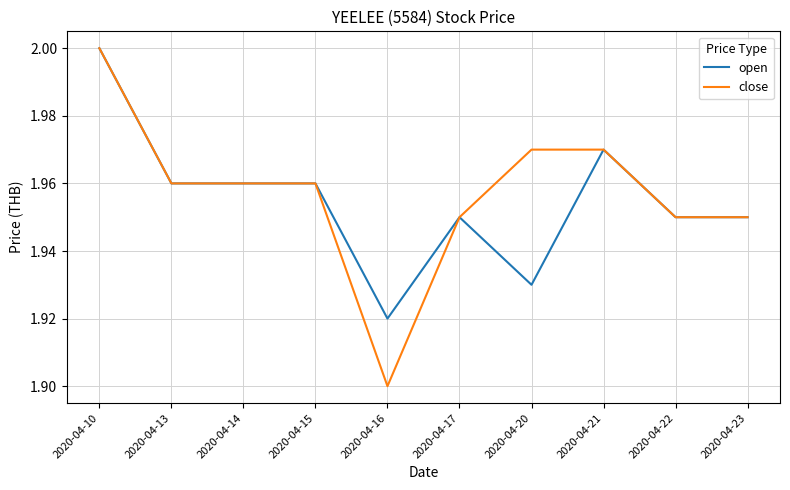

At which label does open reach its peak?

2020-04-10